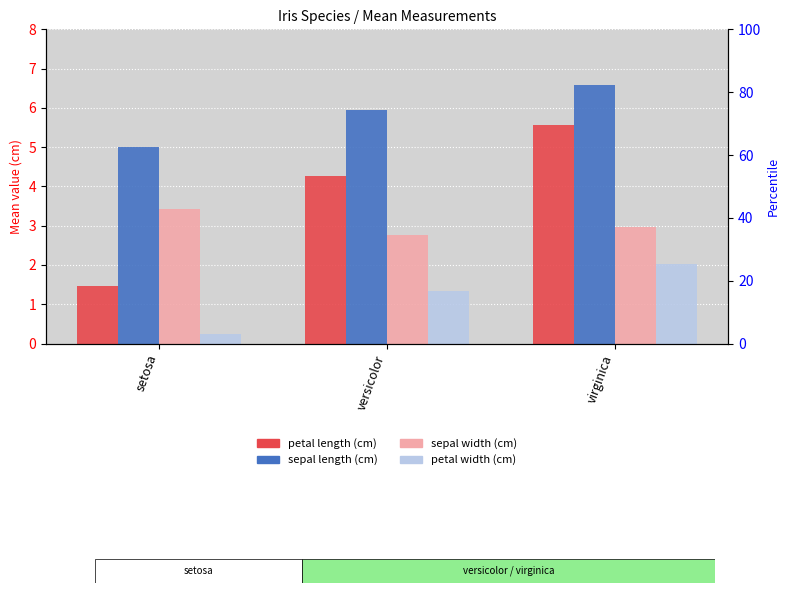

Is the value of sepal length (cm) at versicolor greater than the value of sepal width (cm) at setosa?

Yes